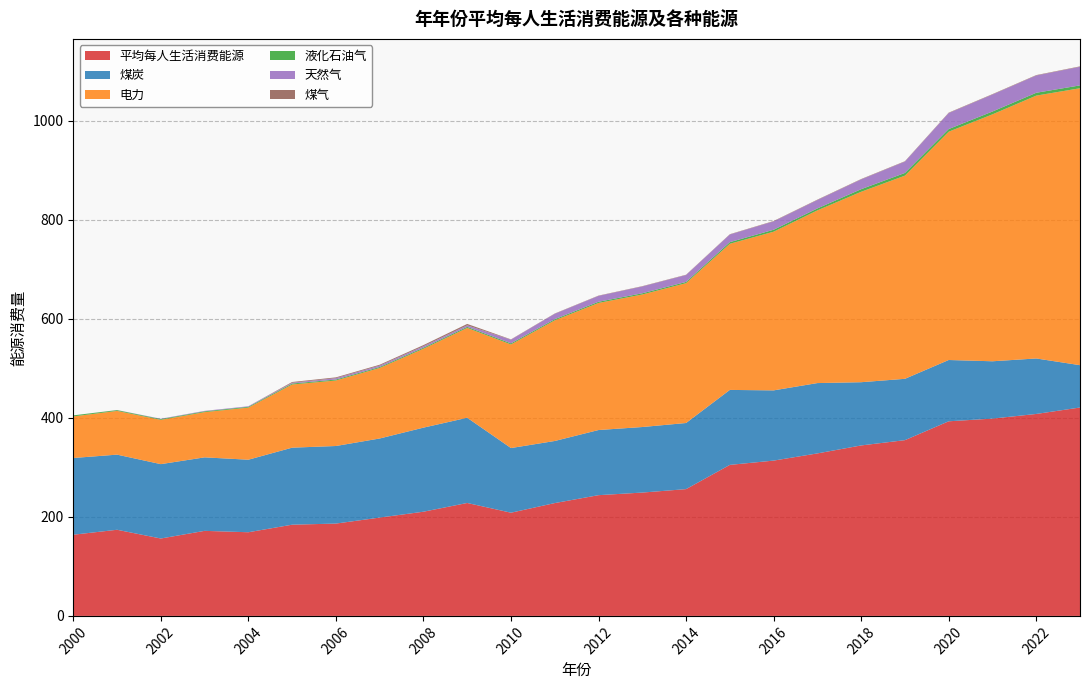

Reading right to left, extract all data points from this chart.

平均每人生活消费能源: 2023=421.0	2022=408.0	2021=398.6	2020=393.1	2019=355.0	2018=344.4	2017=328.2	2016=313.7	2015=305.1	2014=256.1	2013=249.2	2012=243.9	2011=227.9	2010=208.5	2009=228.1	2008=210.5	2007=198.6	2006=186.5	2005=184.3	2004=169.0	2003=171.8	2002=156.3	2001=174.0	2000=164.0
煤炭: 2023=85.5	2022=112.1	2021=115.8	2020=123.8	2019=123.9	2018=127.7	2017=142.1	2016=141.9	2015=151.4	2014=133.6	2013=132.4	2012=131.6	2011=125.4	2010=130.6	2009=172.2	2008=169.8	2007=159.8	2006=156.7	2005=155.6	2004=146.5	2003=148.5	2002=150.2	2001=151.8	2000=155.0
电力: 2023=559.5	2022=531.0	2021=498.8	2020=461.2	2019=410.4	2018=384.7	2017=348.9	2016=320.5	2015=295.2	2014=282.5	2013=267.7	2012=256.7	2011=243.8	2010=209.3	2009=181.5	2008=159.4	2007=142.5	2006=132.3	2005=127.6	2004=105.3	2003=91.3	2002=89.5	2001=88.3	2000=84.0
液化石油气: 2023=5.8	2022=5.8	2021=5.7	2020=5.3	2019=5.4	2018=5.2	2017=3.9	2016=4.0	2015=3.3	2014=2.5	2013=2.5	2012=2.4	2011=2.2	2010=2.2	2009=2.2	2008=2.1	2007=2.0	2006=2.0	2005=1.9	2004=1.6	2003=1.6	2002=1.5	2001=1.6	2000=2.1
天然气: 2023=37.6	2022=34.9	2021=34.3	2020=32.3	2019=22.9	2018=19.8	2017=17.0	2016=16.9	2015=15.4	2014=13.9	2013=13.8	2012=11.9	2011=10.9	2010=7.4	2009=3.1	2008=3.0	2007=2.8	2006=2.8	2005=1.6	2004=1.1	2003=1.0	2002=0.7	2001=0.2	2000=0.0
煤气: 2023=0.8	2022=0.8	2021=0.8	2020=0.8	2019=0.8	2018=0.8	2017=0.8	2016=0.8	2015=0.6	2014=0.6	2013=0.6	2012=0.6	2011=0.6	2010=0.6	2009=2.9	2008=2.3	2007=1.7	2006=1.6	2005=1.5	2004=0.0	2003=0.0	2002=0.0	2001=0.0	2000=0.0